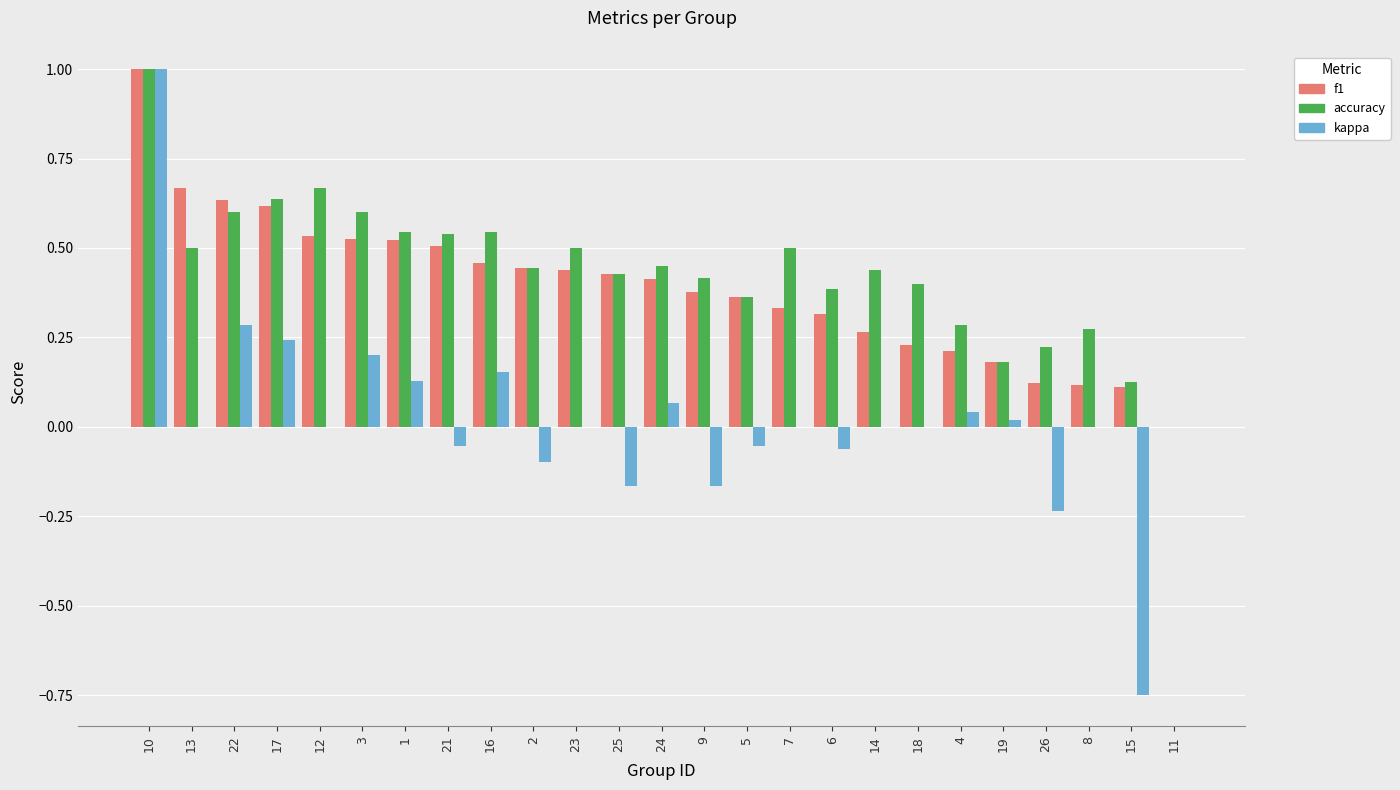

At which category is the sum across all series the highest?

10